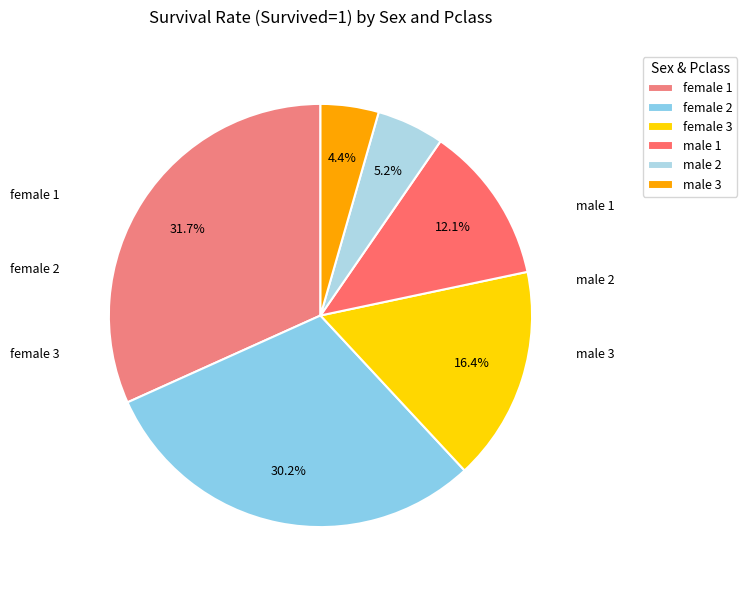

Do male 2 and male 1 together represent more than half of the pie?

No